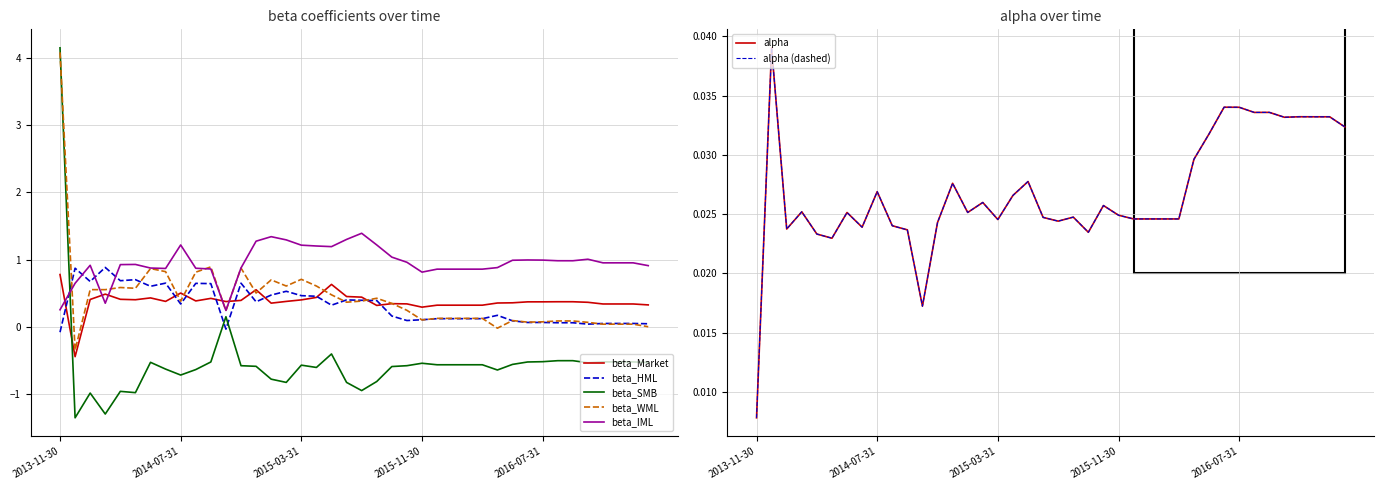

How many times do beta_HML and beta_Market cross each other?

10